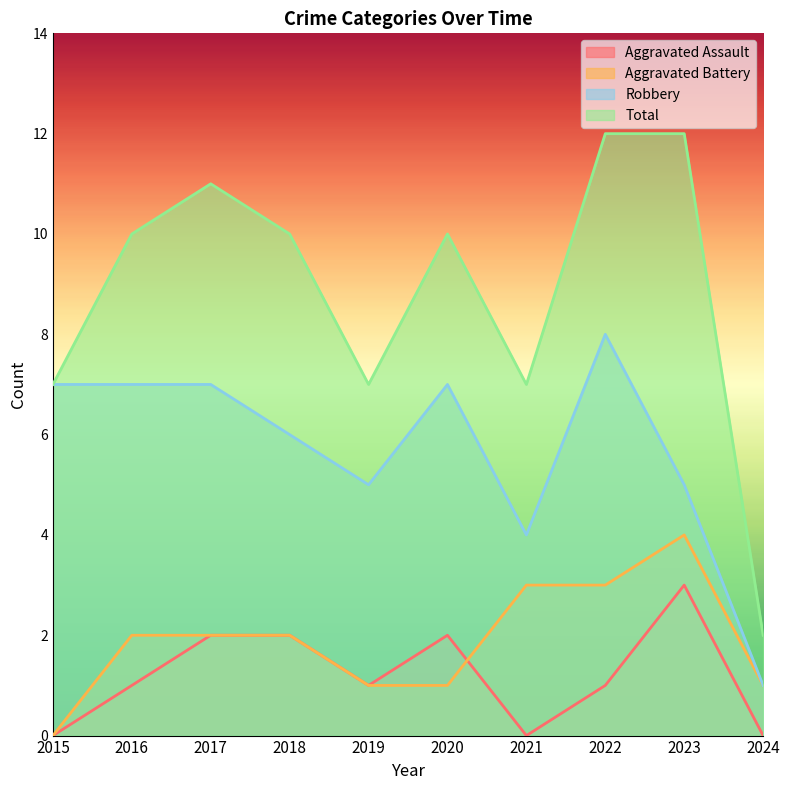

How many lines are shown in the chart?

4